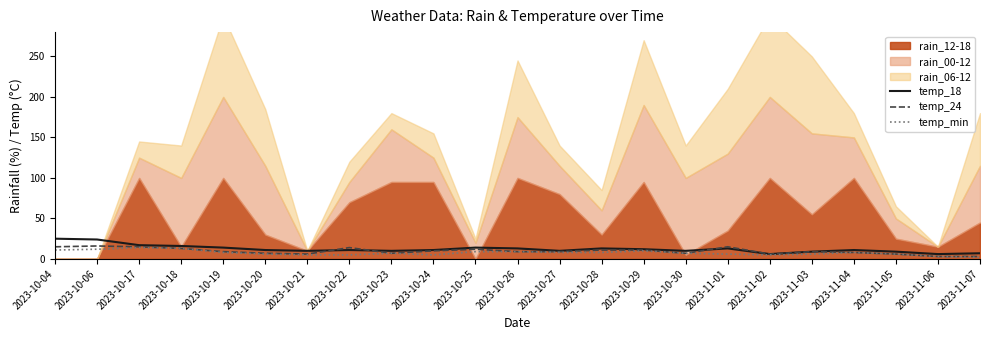

What is the sum of all temp_18 values?

282